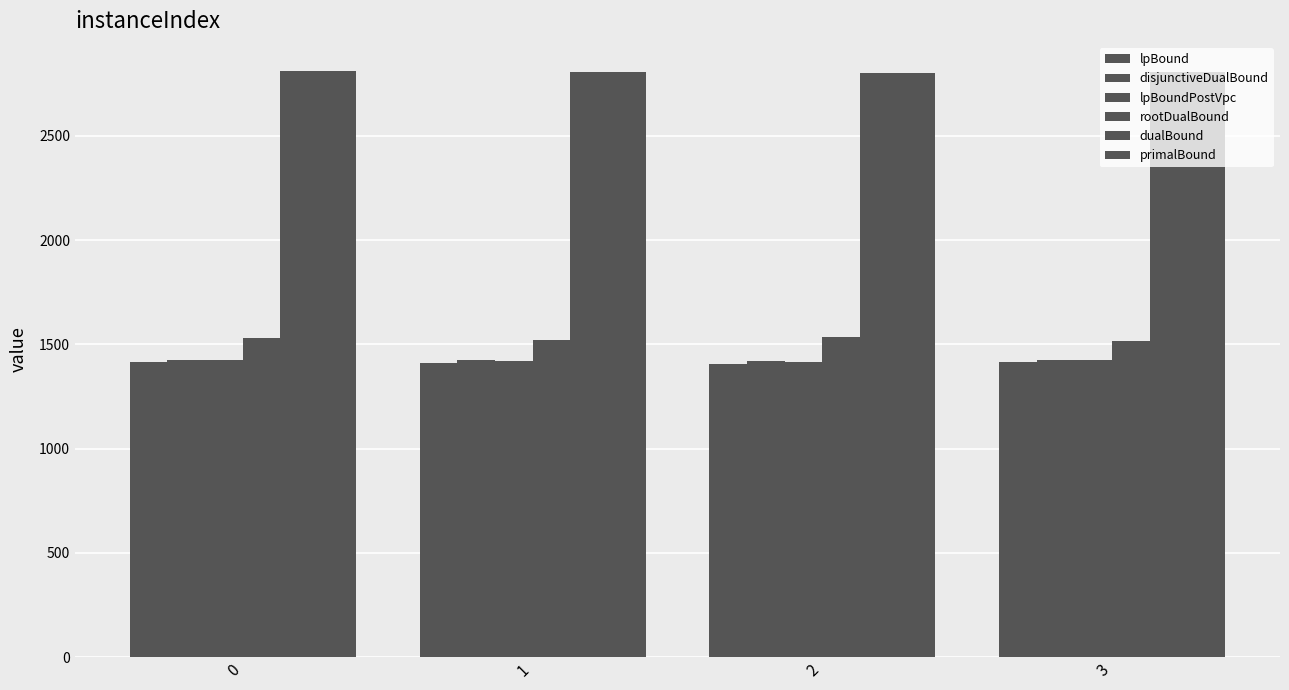

At which label does lpBoundPostVpc reach its minimum?

2